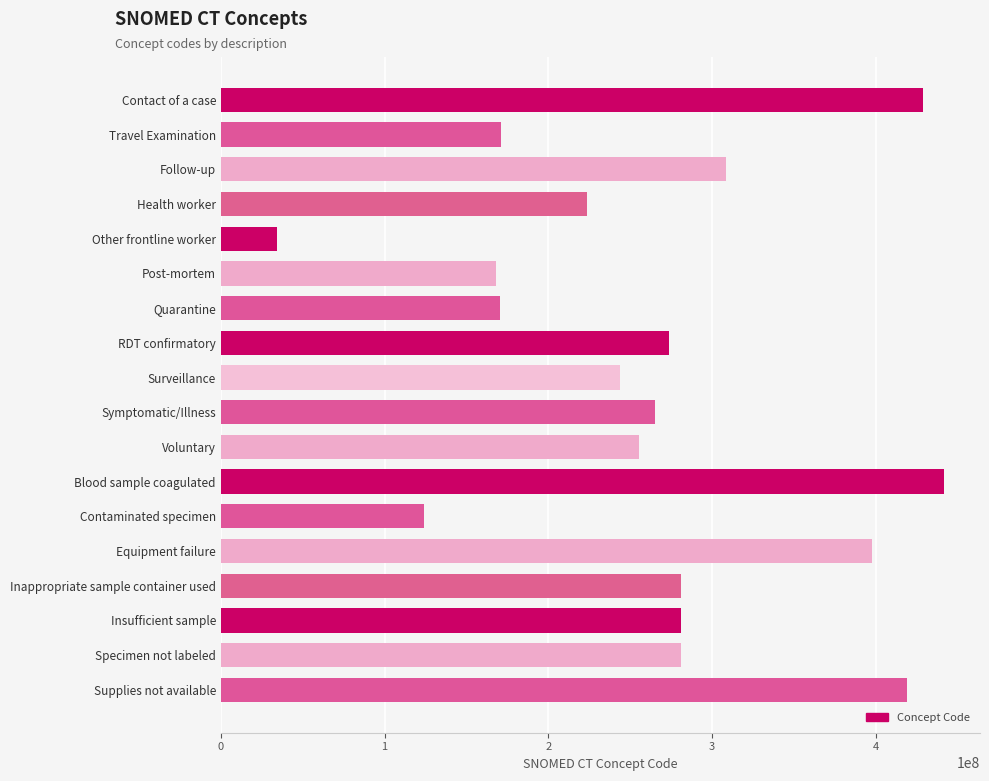

Which has a higher value, Equipment failure or Symptomatic/Illness?

Equipment failure